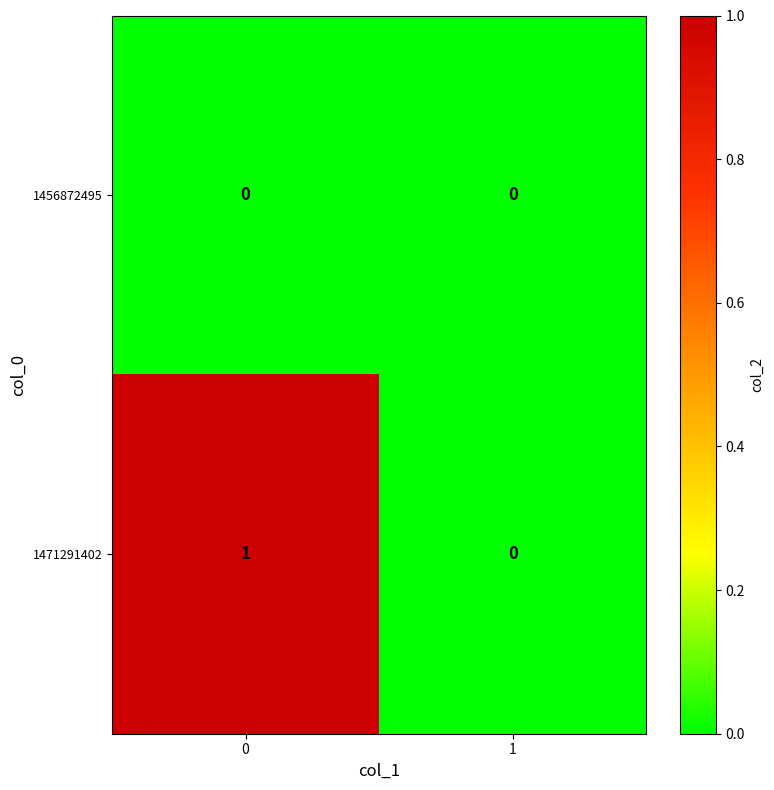

Count the number of data series in this chart.

2